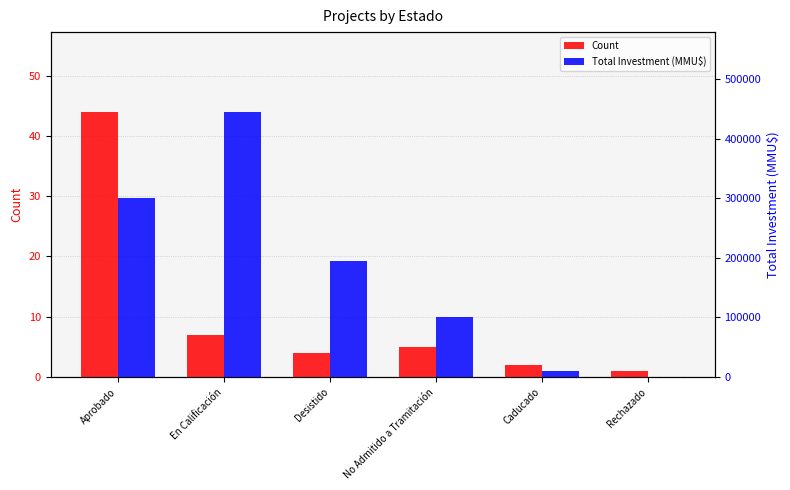

What is the difference between the highest and lowest values at Caducado?

9901